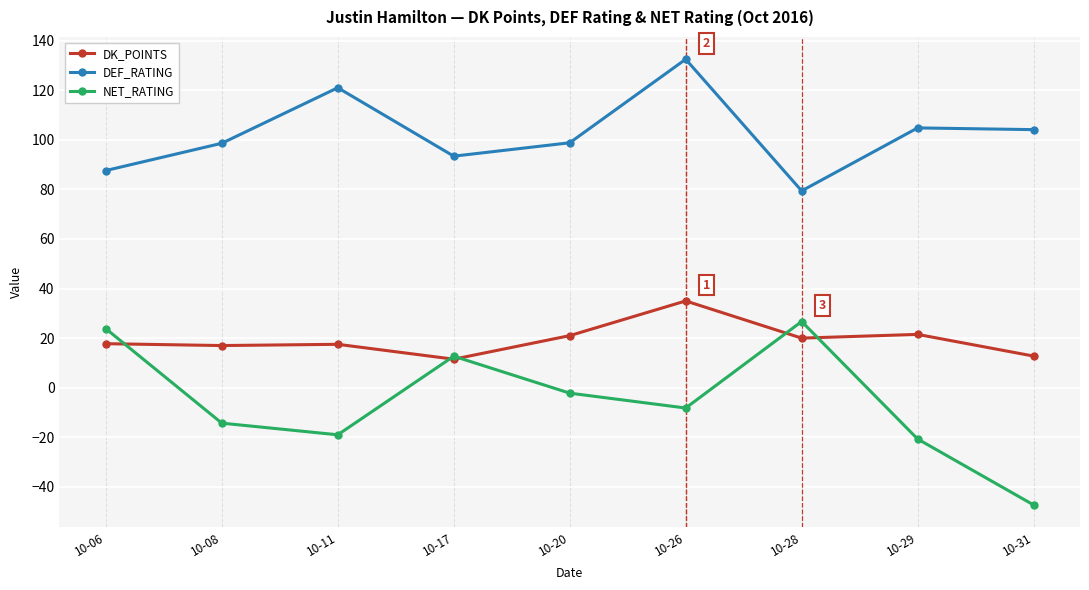

Where is the first local maximum for NET_RATING?

10-17